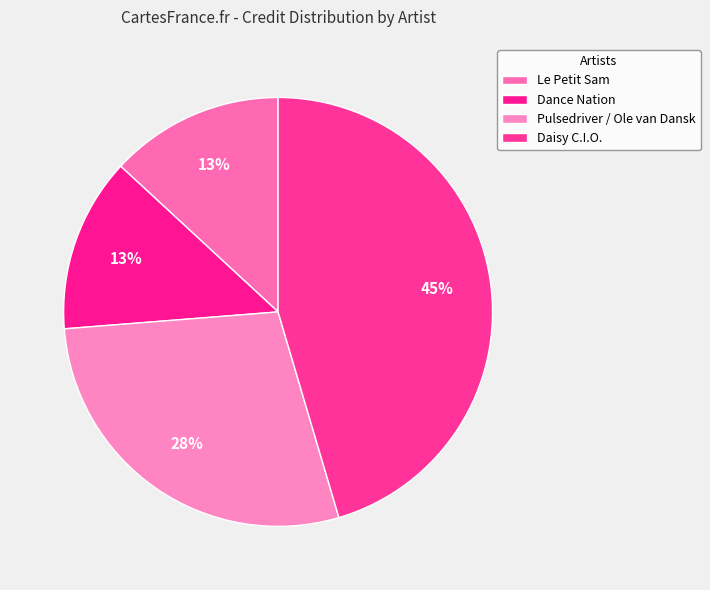

The Daisy C.I.O. slice represents 38% of the pie. True or false?

False